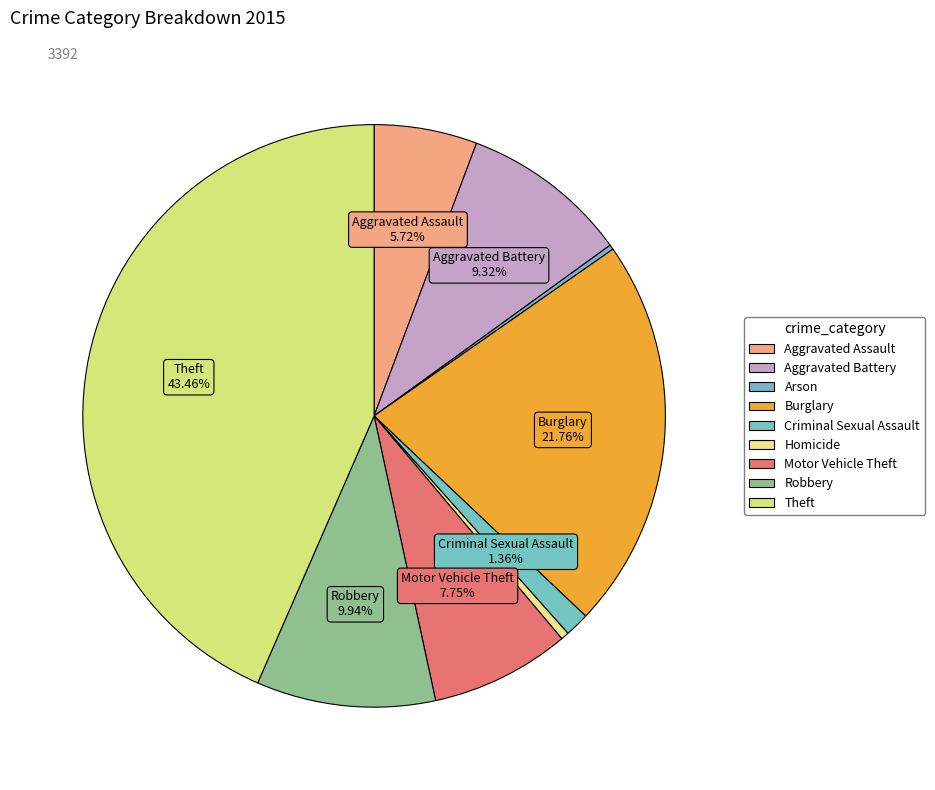

How many segments does this pie chart have?

9